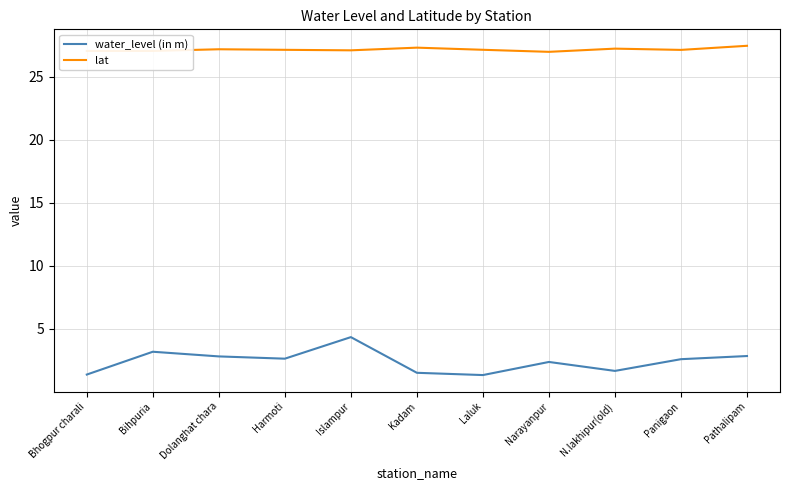

What are all the series names shown in the legend?

water_level (in m), lat